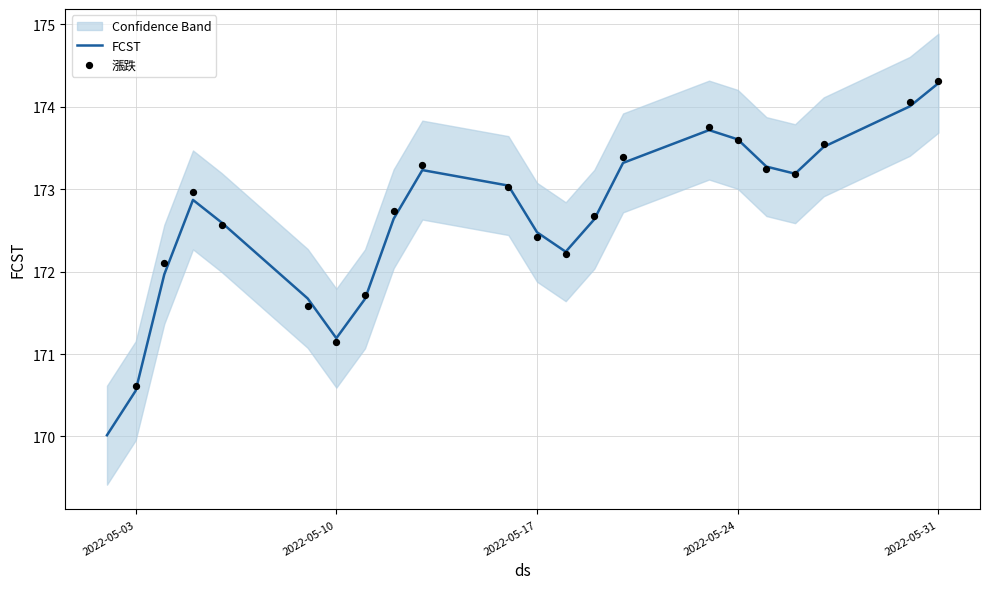

Which has a higher value, 2022-05-19 or 2022-05-06?

2022-05-19